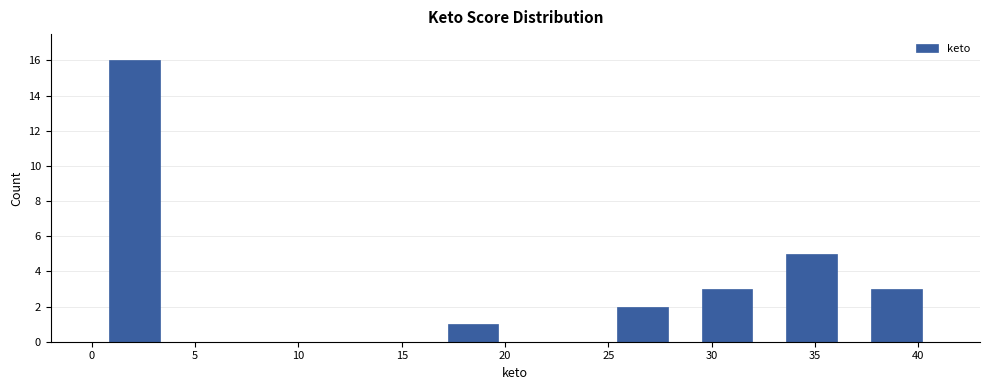

Reading left to right, list every bar in this chart as the range it spans on the x-axis followed by its height. Neither the bar edges nor the heights are printed on the chart, so give them approximately, as read against the axes.

0.0 to 4.1: 16
4.1 to 8.2: 0
8.2 to 12.3: 0
12.3 to 16.4: 0
16.4 to 20.5: 1
20.5 to 24.6: 0
24.6 to 28.7: 2
28.7 to 32.8: 3
32.8 to 36.9: 5
36.9 to 41.0: 3